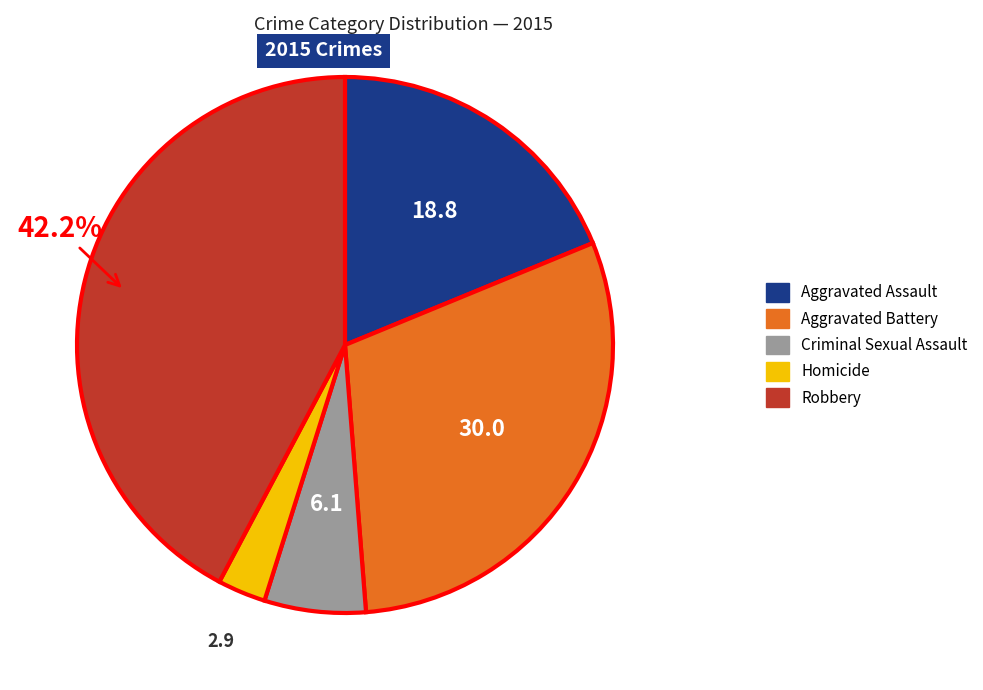

To the nearest percent, what percentage of the pie is Aggravated Assault?

19%